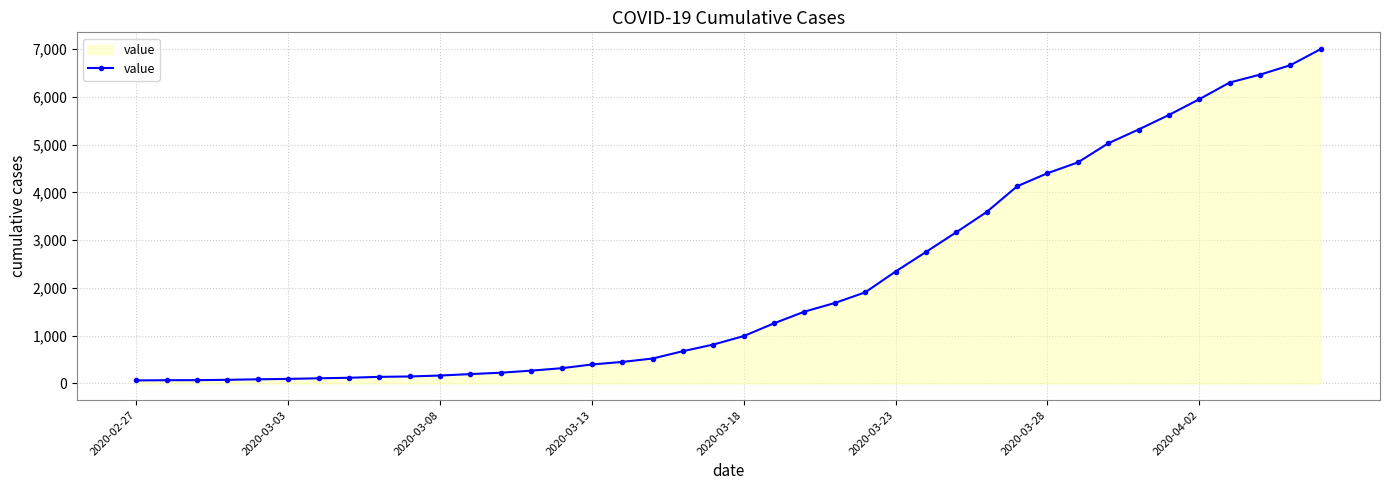

What is the maximum value shown in the chart?

7002